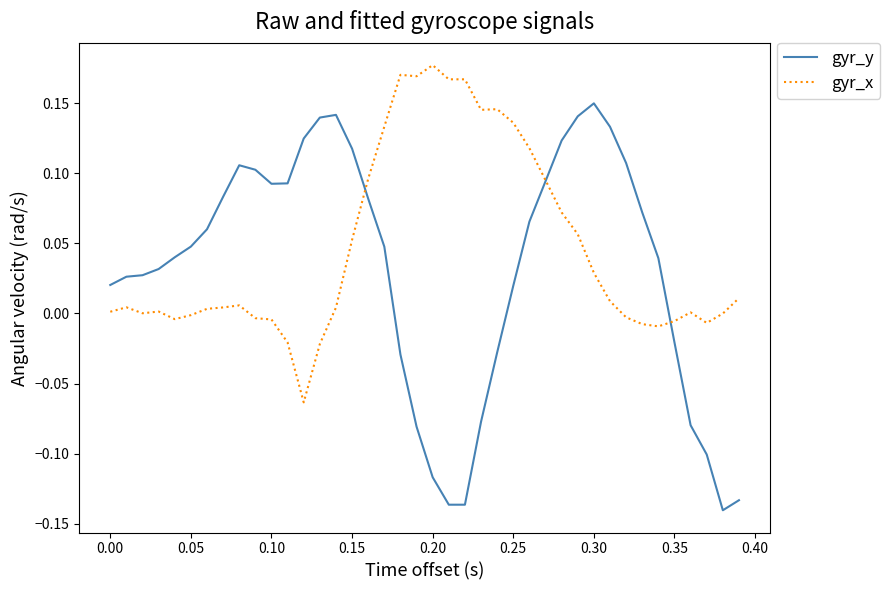

Rank the series by their average value, from lowest to highest.

gyr_y, gyr_x